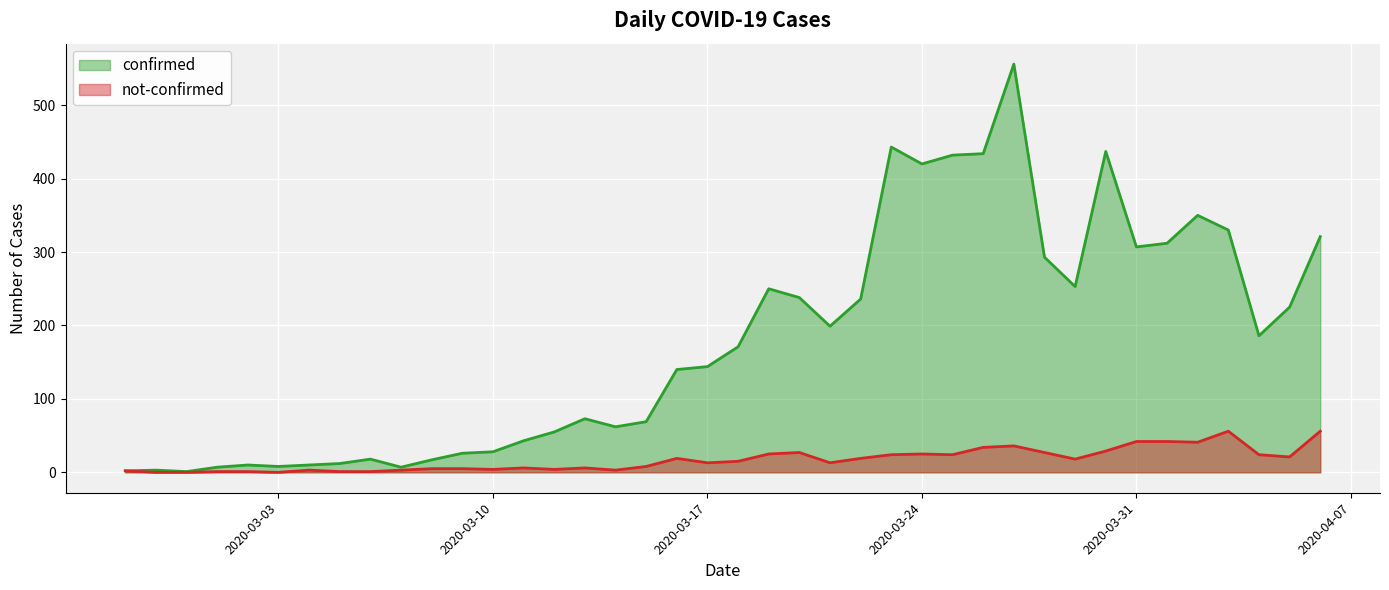

True or false: confirmed and not-confirmed intersect in this chart.

False